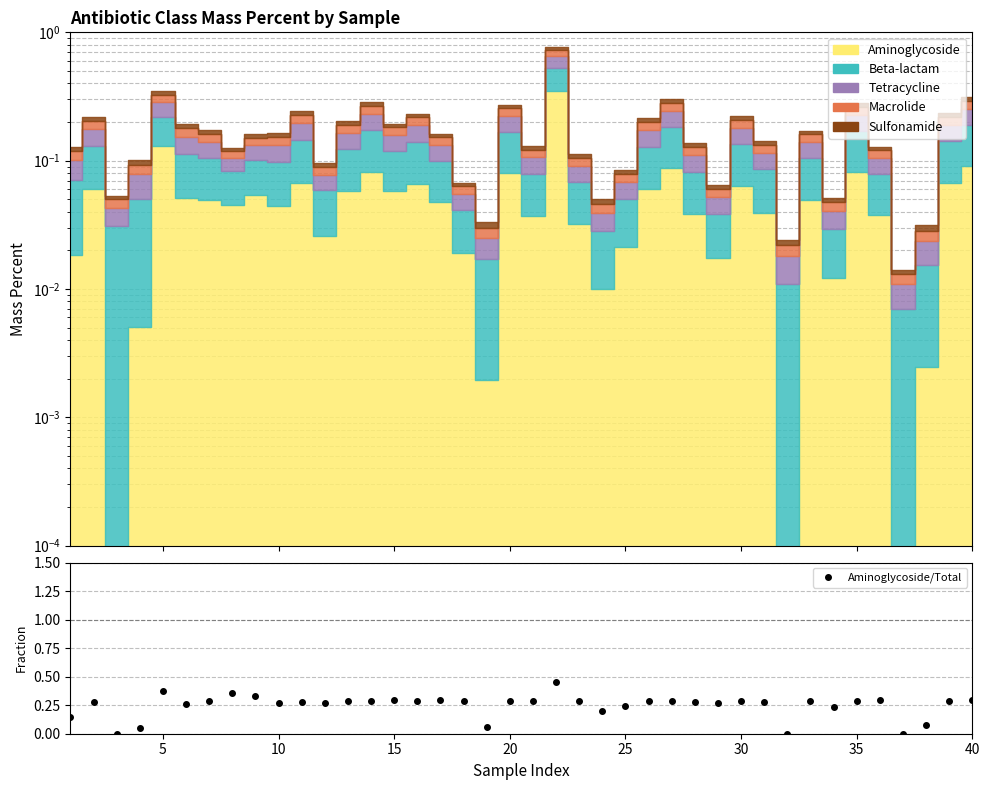

How many interior local valleys (lower than both neighbors) does the data have?

12